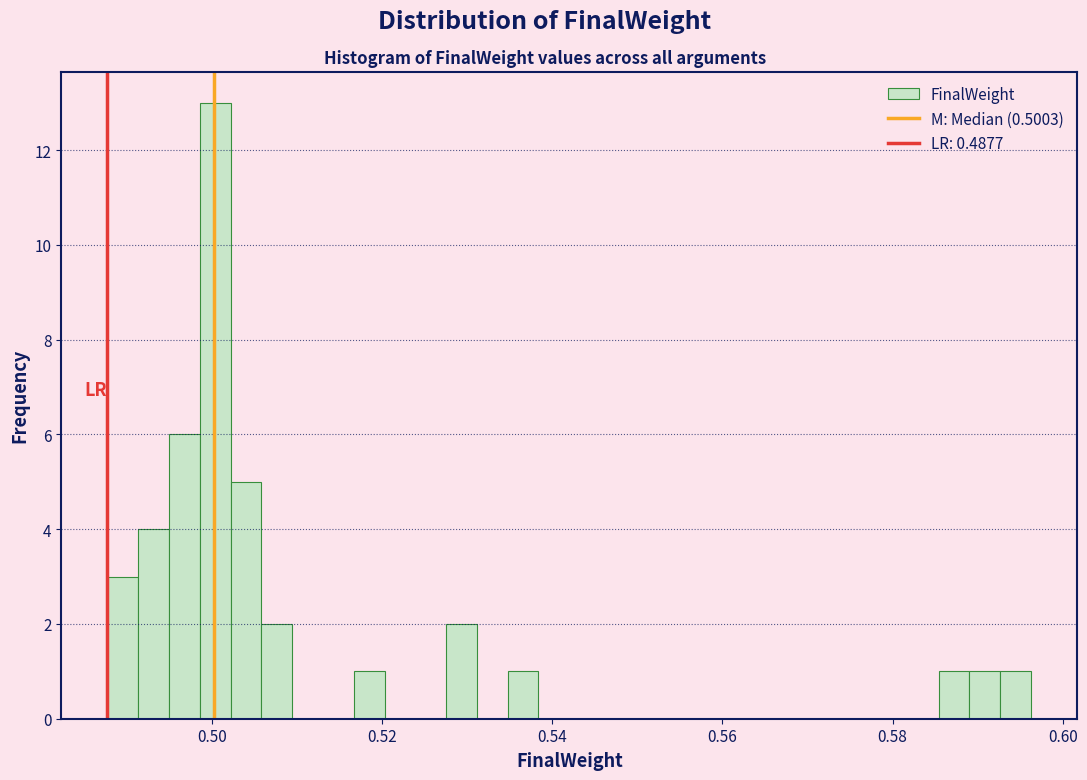

Around what value on the x-axis is the tallest bar? Give the approximate position of its centre, as read against the axis.

0.500